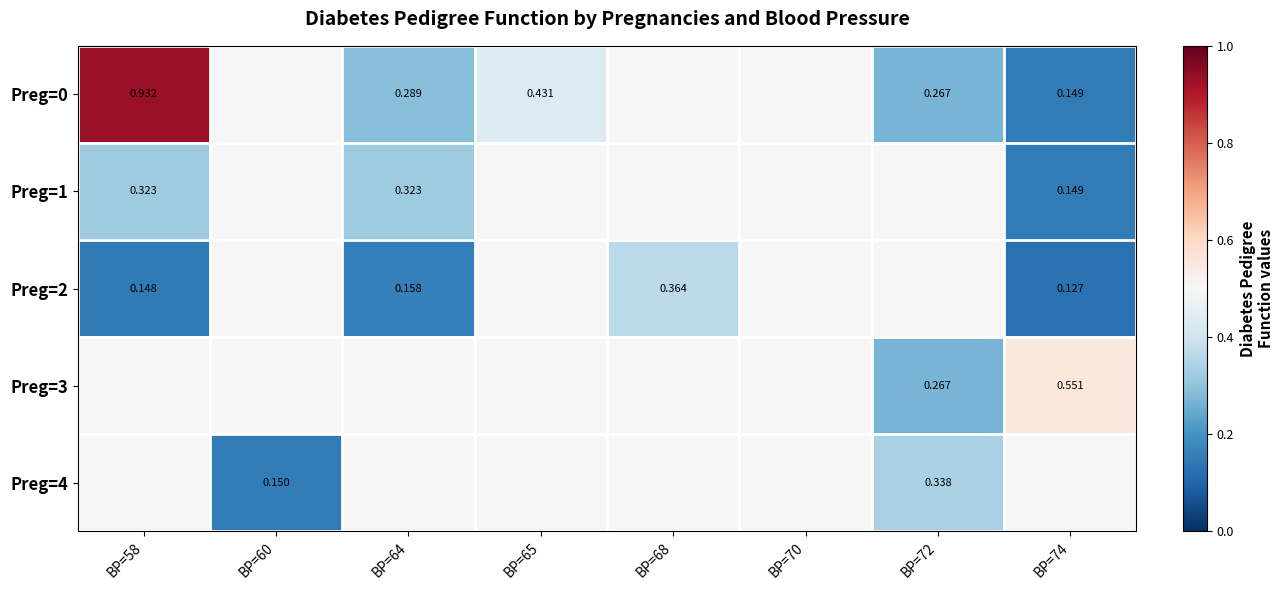

The Preg=0 series shows 0.3 at BP=64. True or false?

True